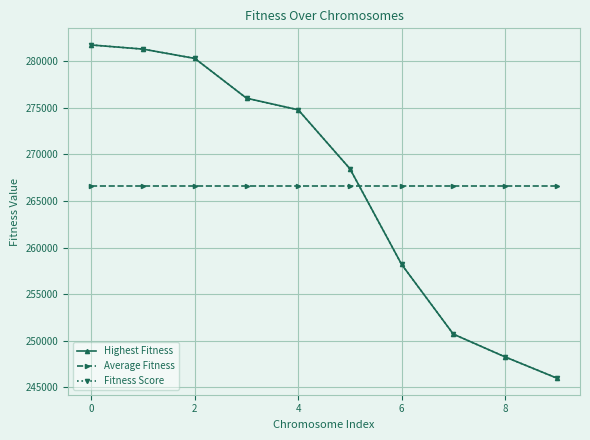

Which label corresponds to the smallest value in the chart?

9